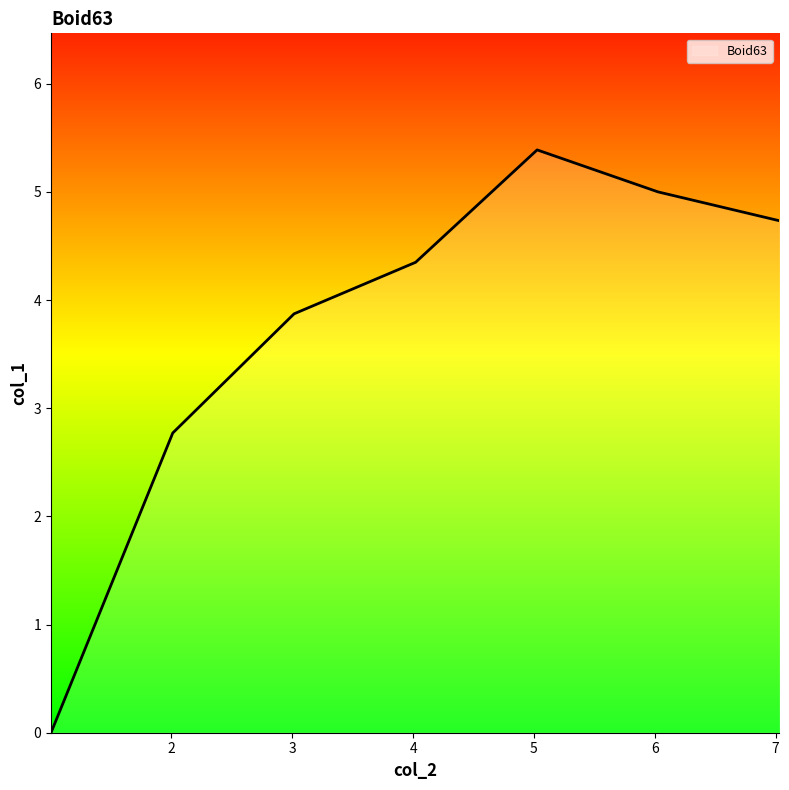

What is the maximum value shown in the chart?

5.4